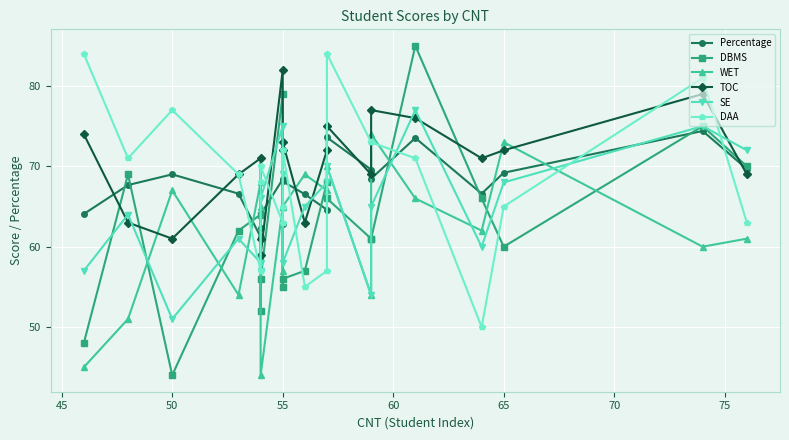

In DBMS, how many points are higher than both neighbors (excluding endpoints)?

6